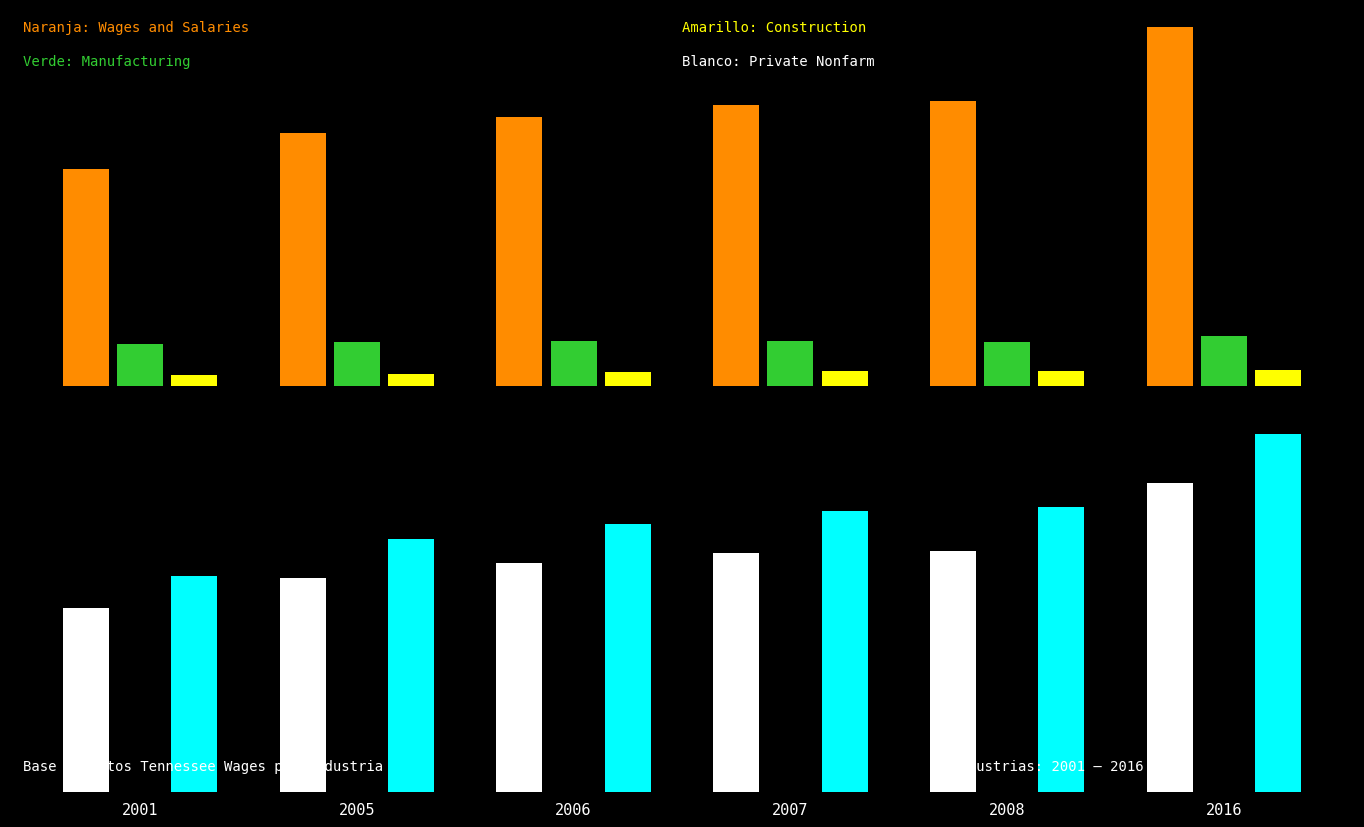

How many data points in Private nonfarm wages are above 95?

3